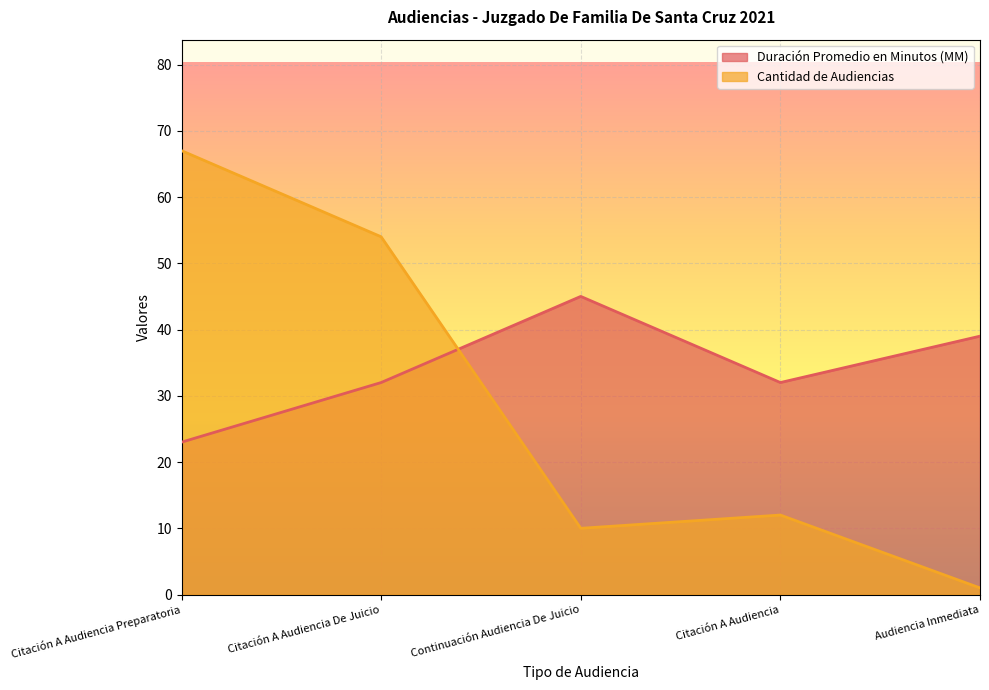

What position from the right is Citación A Audiencia De Juicio?

4